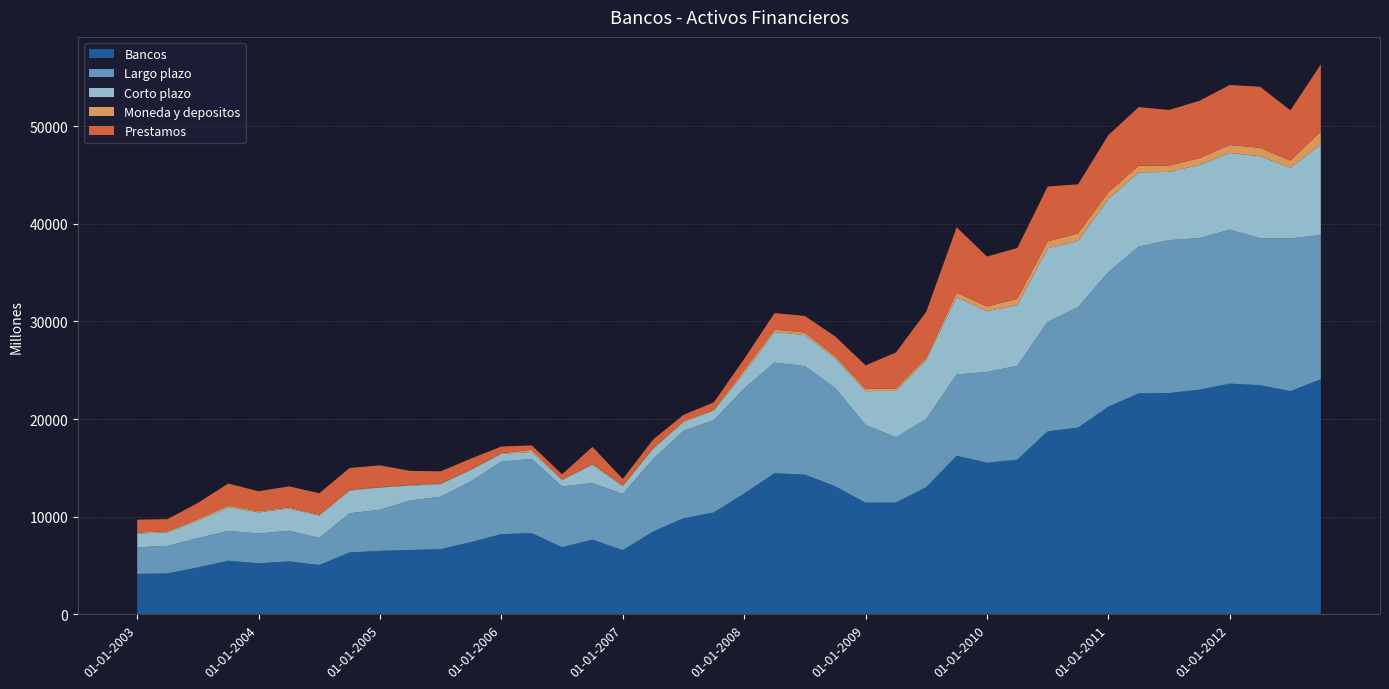

Reading right to left, list all the values displayed in this chart.

Bancos: 01-10-2012=24070	01-07-2012=22859	01-04-2012=23462	01-01-2012=23624	01-10-2011=23010	01-07-2011=22657	01-04-2011=22629	01-01-2011=21268	01-10-2010=19115	01-07-2010=18739	01-04-2010=15835	01-01-2010=15522	01-10-2009=16239	01-07-2009=13024	01-04-2009=11440	01-01-2009=11428	01-10-2008=13110	01-07-2008=14301	01-04-2008=14452	01-01-2008=12367	01-10-2007=10433	01-07-2007=9834	01-04-2007=8477	01-01-2007=6567	01-10-2006=7656	01-07-2006=6867	01-04-2006=8313	01-01-2006=8212	01-10-2005=7397	01-07-2005=6671	01-04-2005=6588	01-01-2005=6492	01-10-2004=6334	01-07-2004=5055	01-04-2004=5415	01-01-2004=5220	01-10-2003=5484	01-07-2003=4803	01-04-2003=4190	01-01-2003=4138
Largo plazo: 01-10-2012=14770	01-07-2012=15635	01-04-2012=15041	01-01-2012=15780	01-10-2011=15514	01-07-2011=15662	01-04-2011=15032	01-01-2011=13784	01-10-2010=12347	01-07-2010=11221	01-04-2010=9625	01-01-2010=9290	01-10-2009=8326	01-07-2009=6972	01-04-2009=6693	01-01-2009=7972	01-10-2008=10054	01-07-2008=11117	01-04-2008=11331	01-01-2008=10767	01-10-2007=9458	01-07-2007=8958	01-04-2007=7437	01-01-2007=5762	01-10-2006=5783	01-07-2006=6232	01-04-2006=7602	01-01-2006=7422	01-10-2005=6235	01-07-2005=5370	01-04-2005=5072	01-01-2005=4222	01-10-2004=4013	01-07-2004=2765	01-04-2004=3141	01-01-2004=3054	01-10-2003=3058	01-07-2003=3000	01-04-2003=2822	01-01-2003=2721
Corto plazo: 01-10-2012=9300	01-07-2012=7224	01-04-2012=8421	01-01-2012=7843	01-10-2011=7496	01-07-2011=6995	01-04-2011=7597	01-01-2011=7484	01-10-2010=6768	01-07-2010=7518	01-04-2010=6210	01-01-2010=6232	01-10-2009=7913	01-07-2009=6052	01-04-2009=4747	01-01-2009=3455	01-10-2008=3056	01-07-2008=3183	01-04-2008=3121	01-01-2008=1600	01-10-2007=975	01-07-2007=876	01-04-2007=1040	01-01-2007=805	01-10-2006=1873	01-07-2006=635	01-04-2006=711	01-01-2006=790	01-10-2005=1162	01-07-2005=1301	01-04-2005=1516	01-01-2005=2270	01-10-2004=2321	01-07-2004=2290	01-04-2004=2274	01-01-2004=2166	01-10-2003=2426	01-07-2003=1803	01-04-2003=1368	01-01-2003=1417
Moneda y depositos: 01-10-2012=1316	01-07-2012=745	01-04-2012=862	01-01-2012=814	01-10-2011=688	01-07-2011=648	01-04-2011=689	01-01-2011=690	01-10-2010=781	01-07-2010=725	01-04-2010=635	01-01-2010=481	01-10-2009=456	01-07-2009=246	01-04-2009=255	01-01-2009=250	01-10-2008=212	01-07-2008=260	01-04-2008=250	01-01-2008=283	01-10-2007=77	01-07-2007=137	01-04-2007=80	01-01-2007=75	01-10-2006=85	01-07-2006=85	01-04-2006=231	01-01-2006=88	01-10-2005=58	01-07-2005=53	01-04-2005=60	01-01-2005=43	01-10-2004=85	01-07-2004=96	01-04-2004=110	01-01-2004=120	01-10-2003=175	01-07-2003=144	01-04-2003=127	01-01-2003=101
Prestamos: 01-10-2012=6866	01-07-2012=5151	01-04-2012=6243	01-01-2012=6151	01-10-2011=5884	01-07-2011=5694	01-04-2011=6000	01-01-2011=5855	01-10-2010=5021	01-07-2010=5613	01-04-2010=5211	01-01-2010=5116	01-10-2009=6711	01-07-2009=4699	01-04-2009=3682	01-01-2009=2392	01-10-2008=2027	01-07-2008=1698	01-04-2008=1695	01-01-2008=1146	01-10-2007=766	01-07-2007=620	01-04-2007=869	01-01-2007=653	01-10-2006=1752	01-07-2006=515	01-04-2006=447	01-01-2006=671	01-10-2005=1104	01-07-2005=1248	01-04-2005=1456	01-01-2005=2227	01-10-2004=2236	01-07-2004=2194	01-04-2004=2164	01-01-2004=2046	01-10-2003=2251	01-07-2003=1659	01-04-2003=1241	01-01-2003=1316